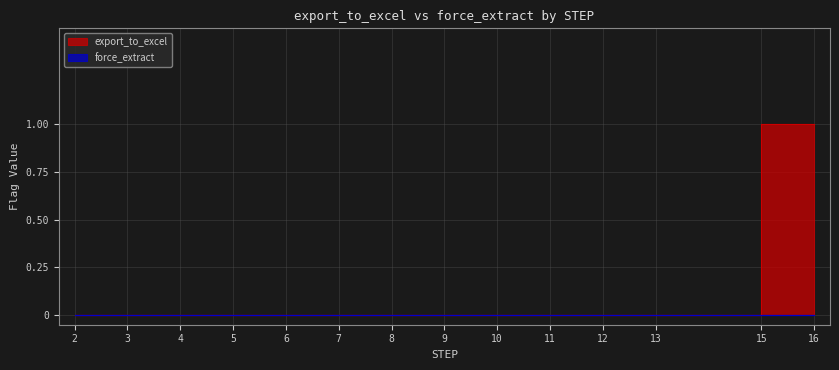

Is it true that the value at 16 is 2?

False